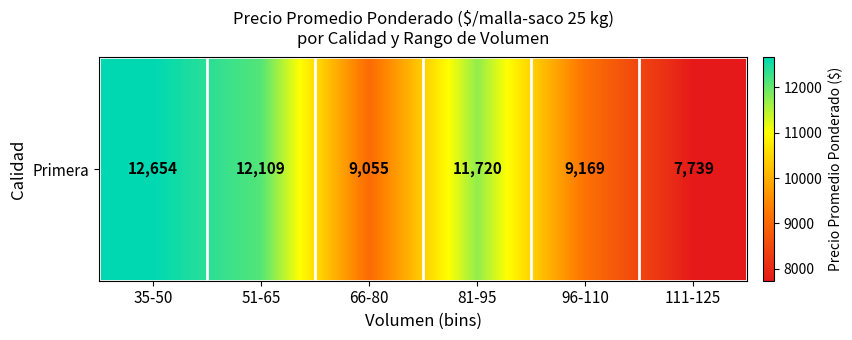

Is it true that the value at 66-80 is 11909?

False